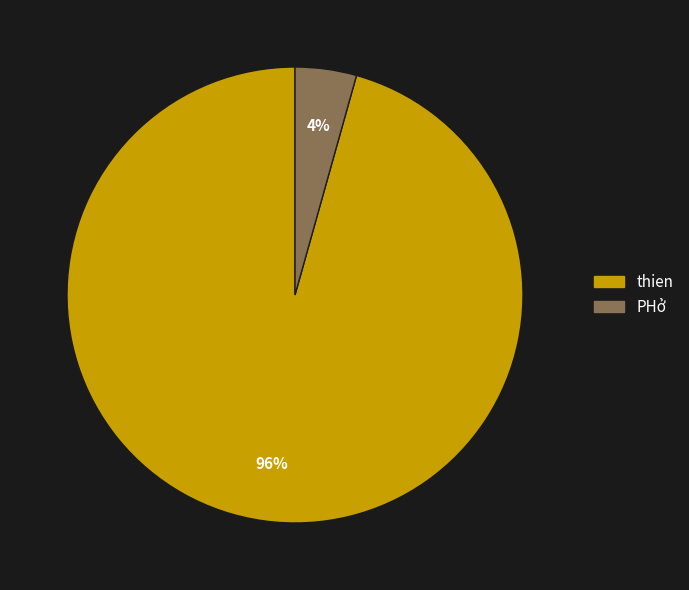

To the nearest percent, what is the average slice percentage?

50%